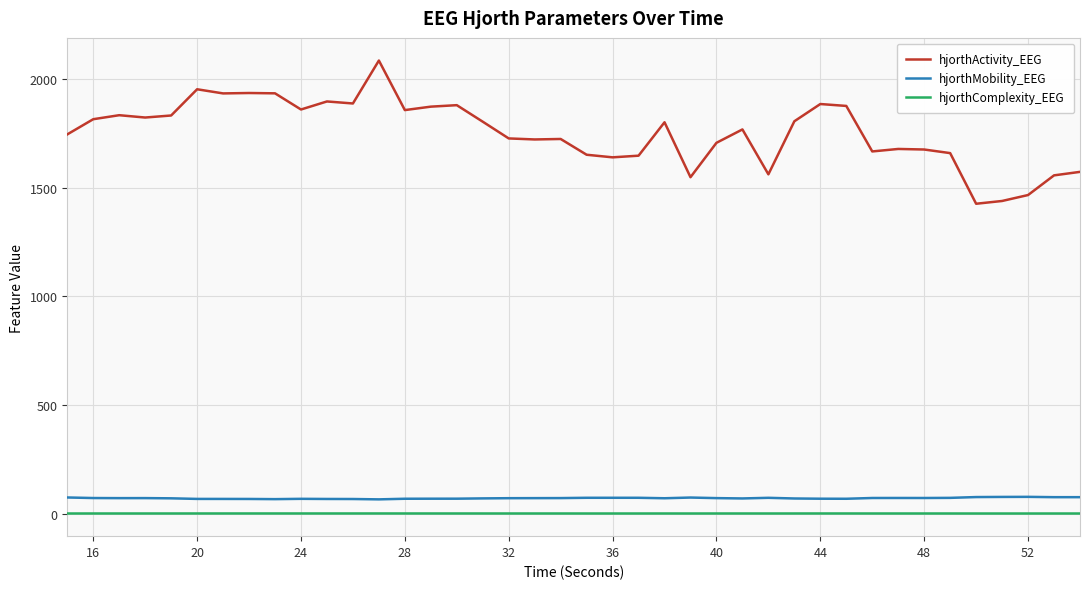

What is the greatest value displayed?

2084.4